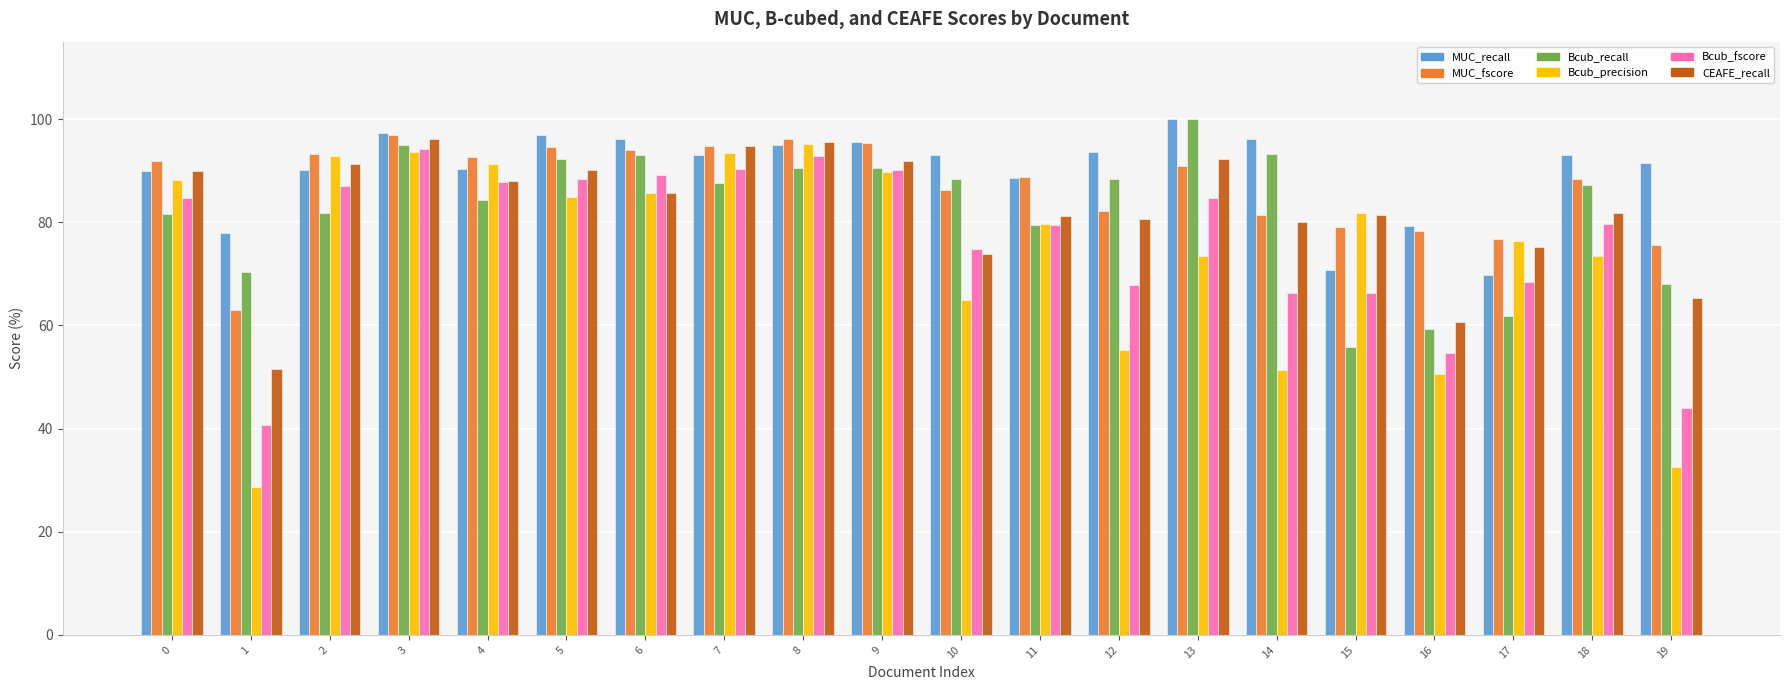

What is the difference between the second highest and minimum values in the Bcub_precision series?

64.9